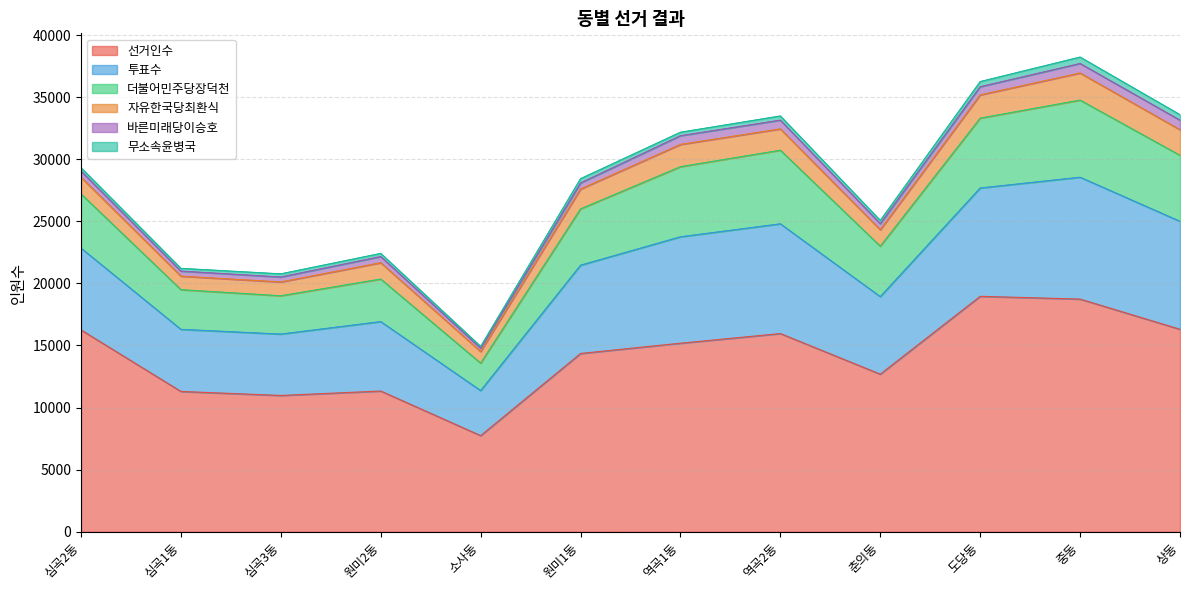

Which category has the lowest value in the 선거인수 series?

소사동